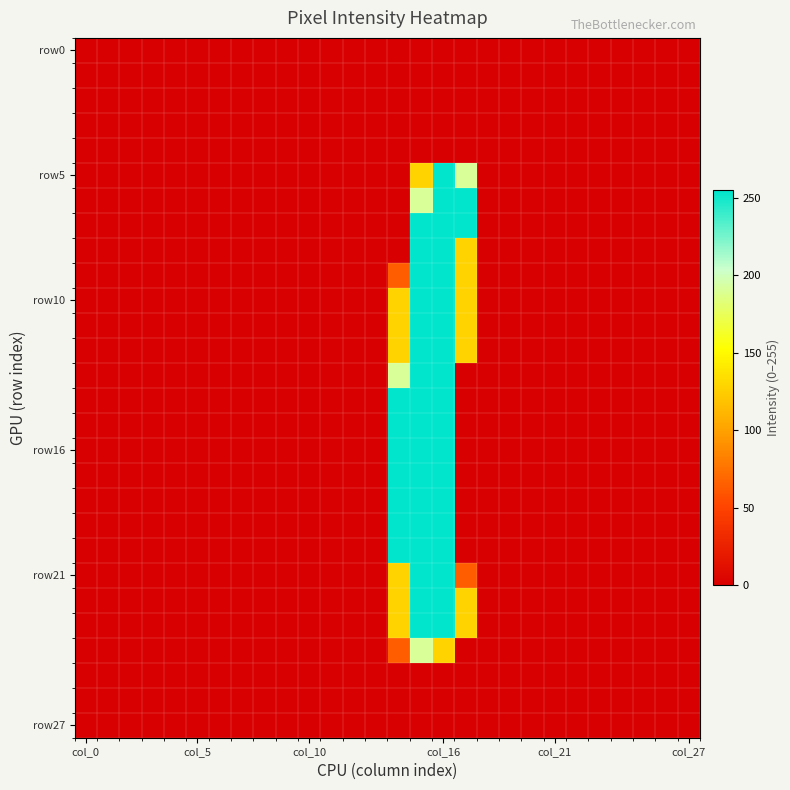

At how many categories does at least one series exceed 215?

4